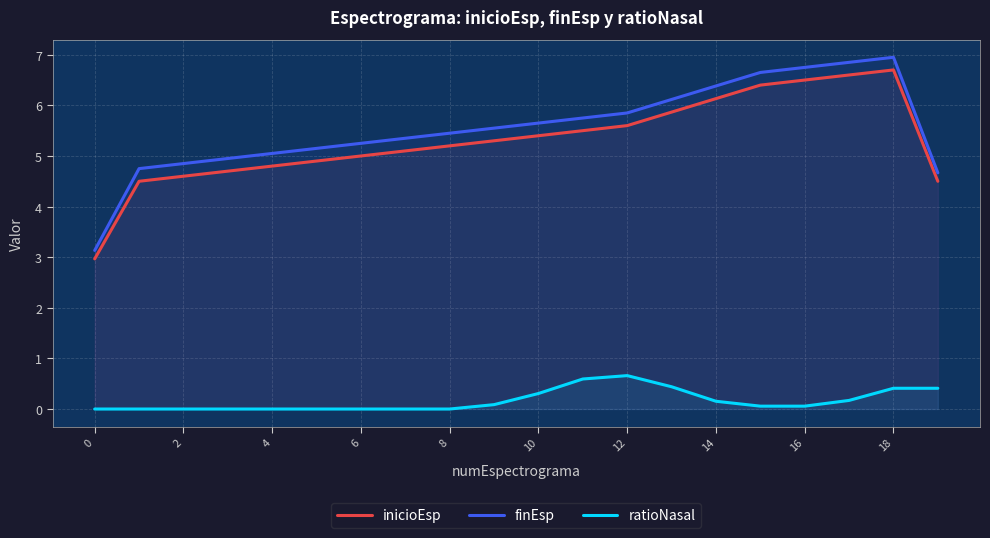

How many lines are shown in the chart?

3